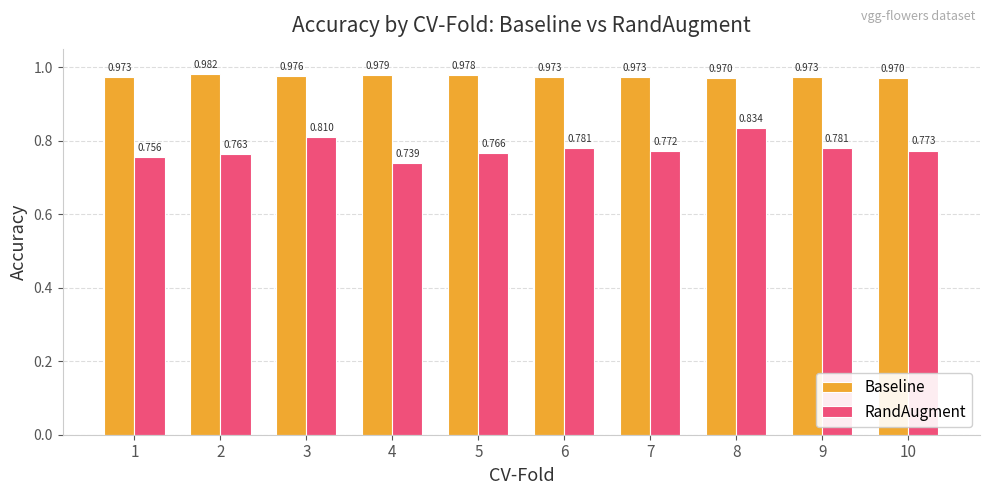

At 3, list the series in order from smallest to largest.

RandAugment, Baseline